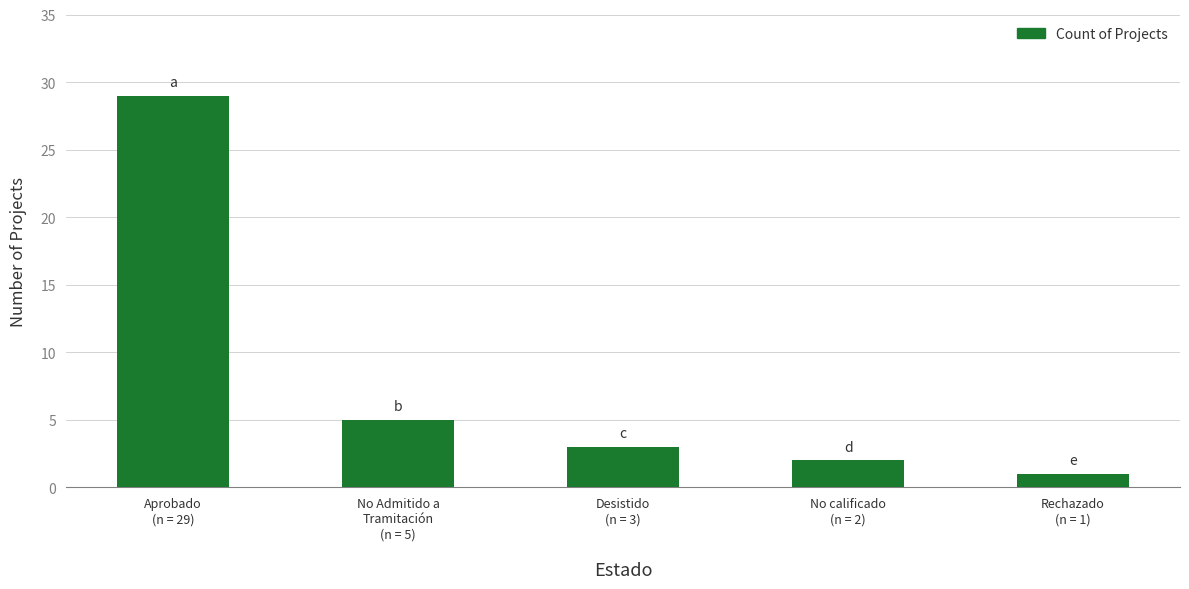

List the labels in order of value, largest first.

Aprobado
(n = 29), No Admitido a
Tramitación
(n = 5), Desistido
(n = 3), No calificado
(n = 2), Rechazado
(n = 1)